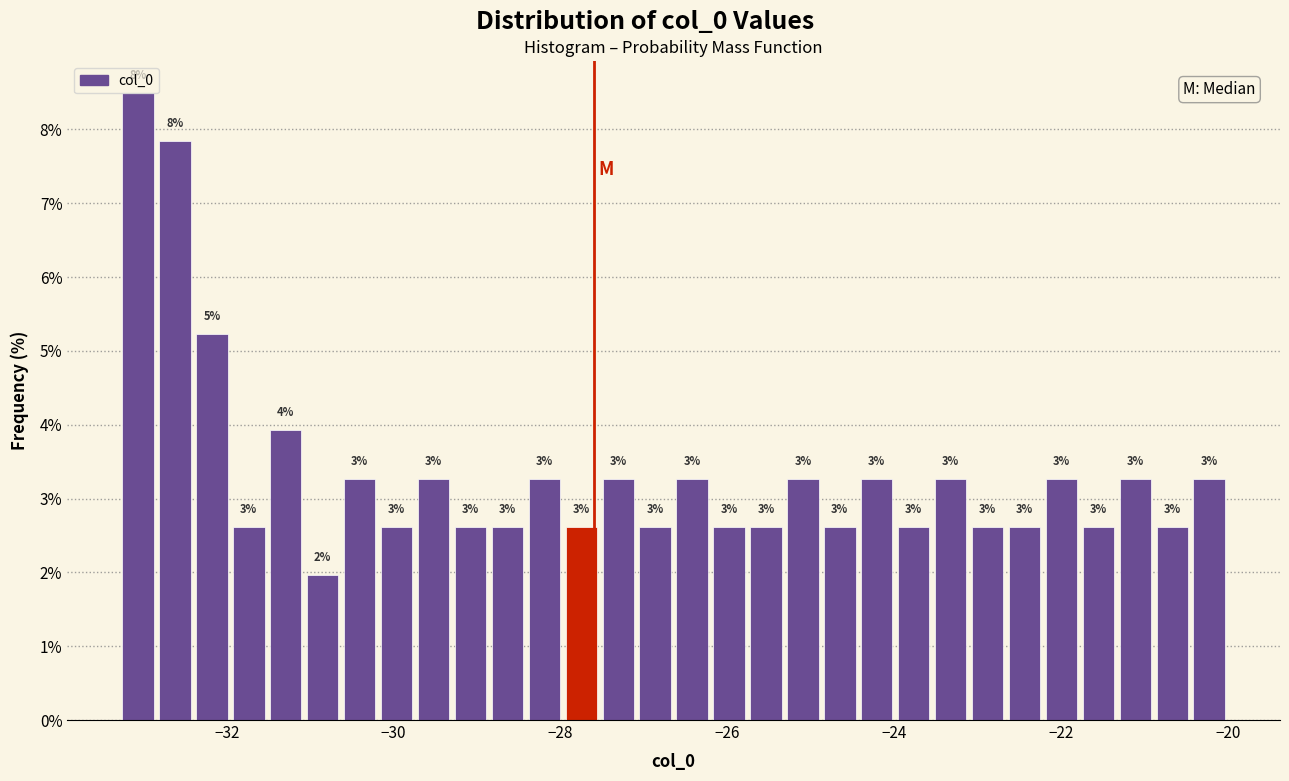

Read against the x-axis, roughly where is the centre of the tallest bar?

-33.0